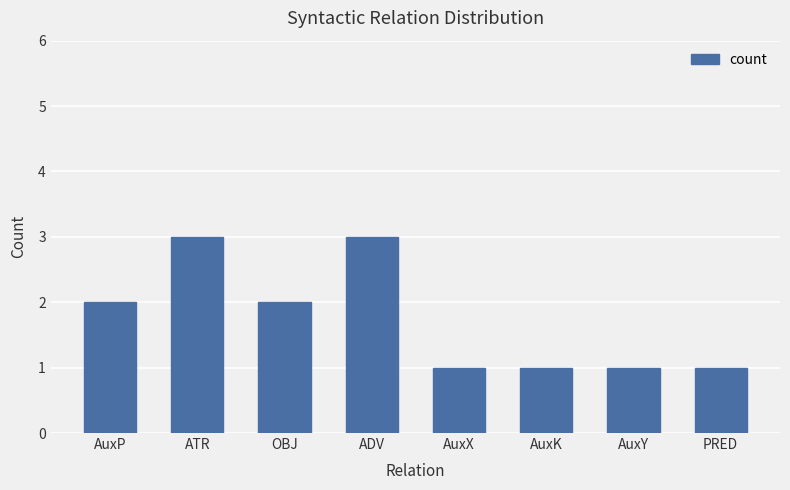

How many values are below 2?

4